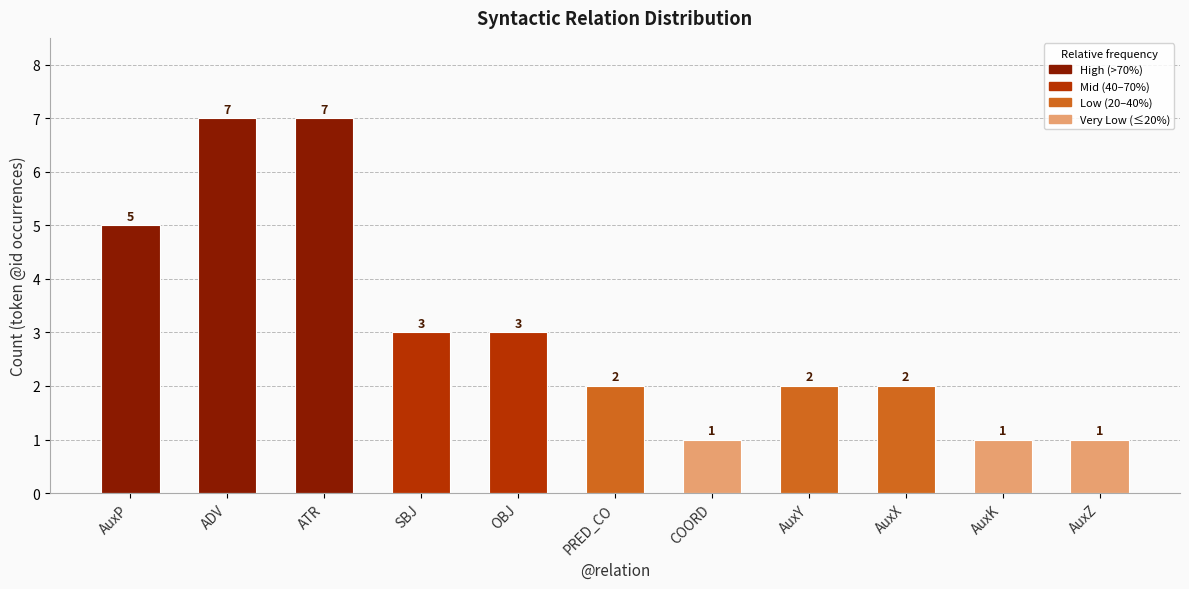

Reading right to left, what are all the values shown in this chart?

AuxZ=1	AuxK=1	AuxX=2	AuxY=2	COORD=1	PRED_CO=2	OBJ=3	SBJ=3	ATR=7	ADV=7	AuxP=5